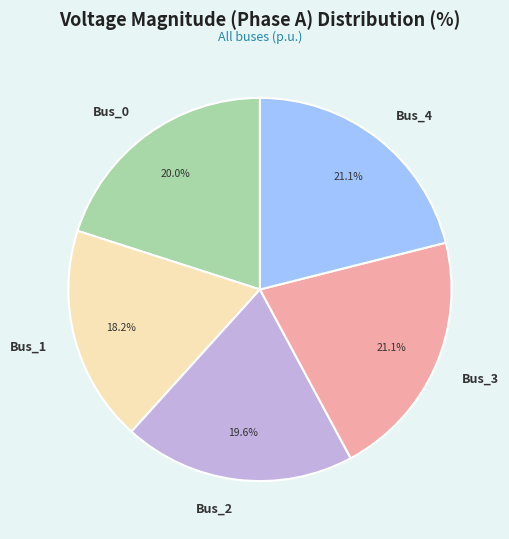

Does any single category account for the majority?

No